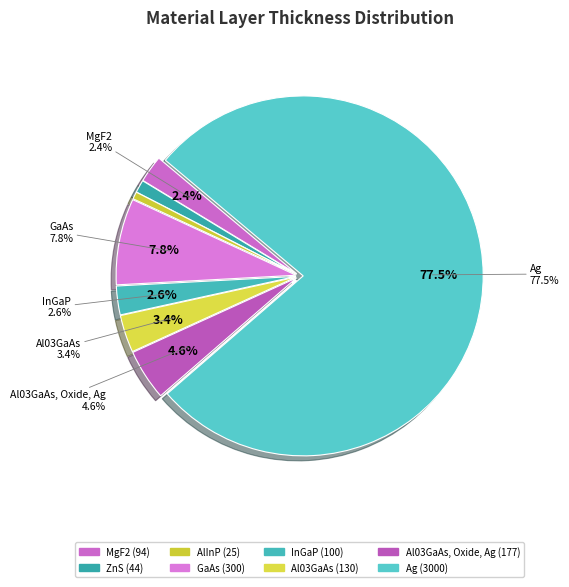

Is there a majority slice in this chart?

Yes